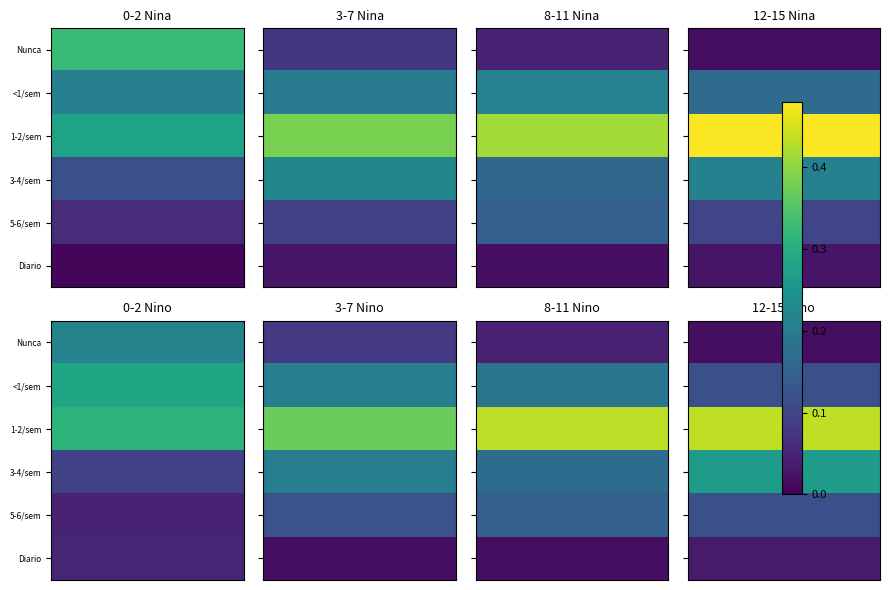

Is it true that Total_nina equals 0.2 at 1?

True